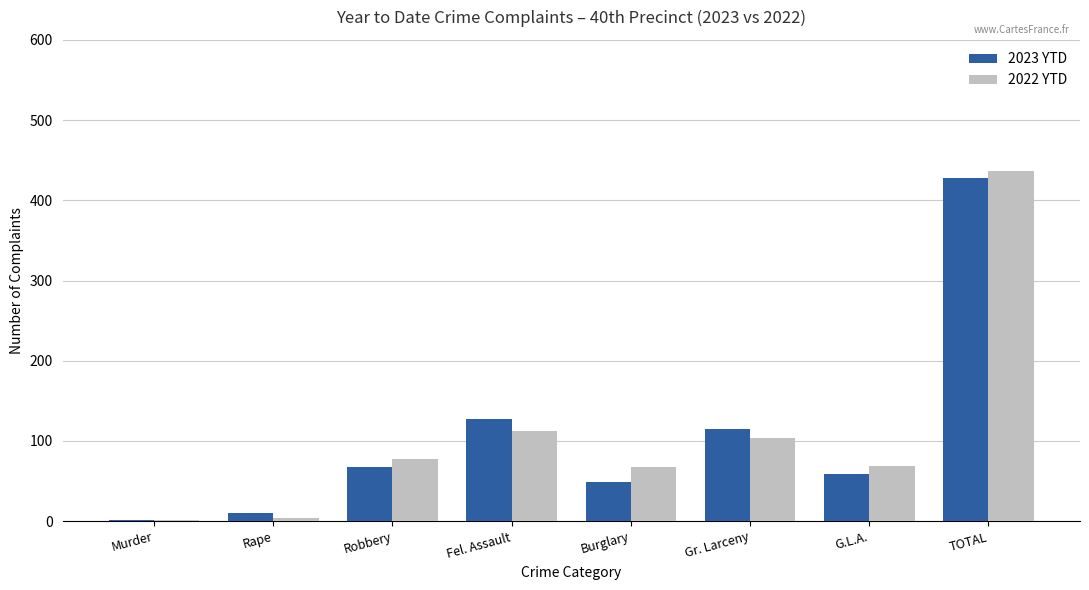

What is the difference between the 2022 YTD values at G.L.A. and Murder?

67